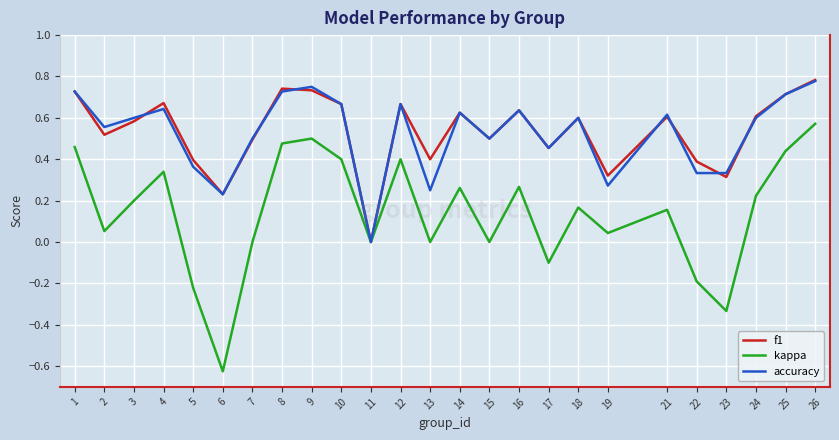

Which series changed the most between 5 and 11?

f1